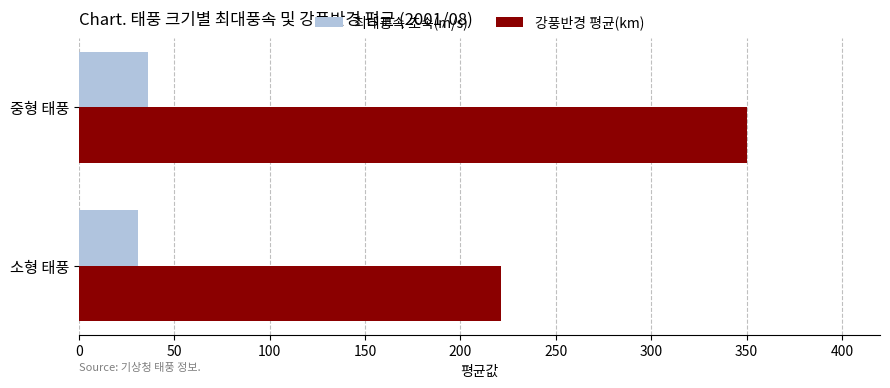

The 강풍반경 평균(km) series shows 350 at 중형 태풍. True or false?

True